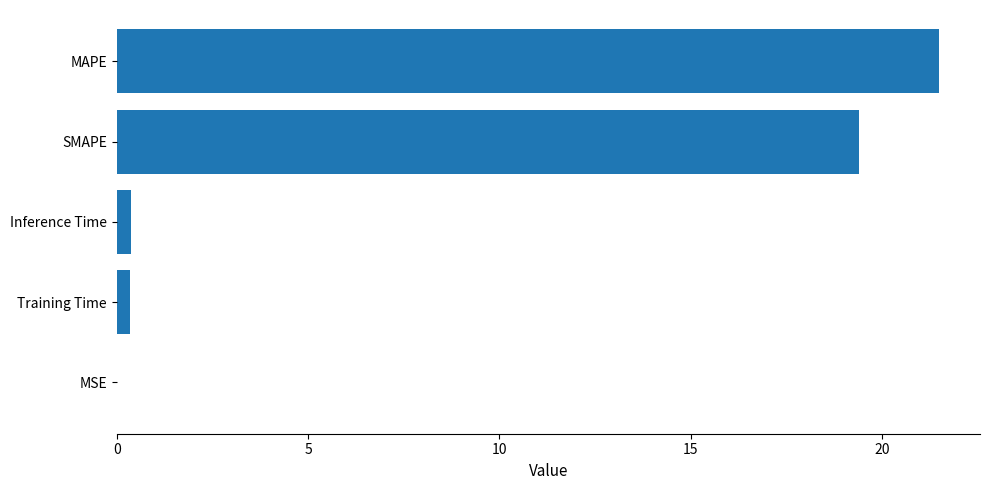

At which label is the value closest to 10?

SMAPE